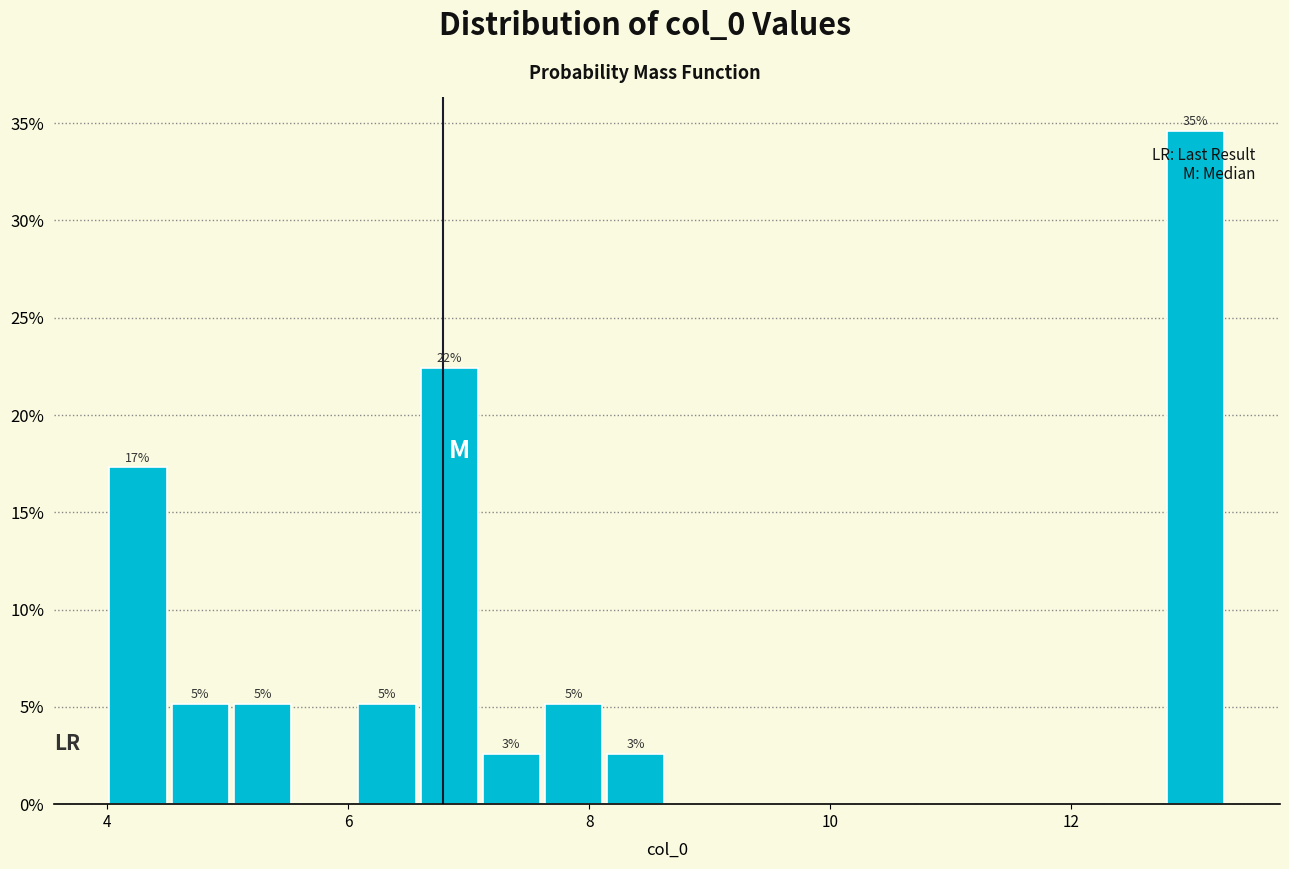

Around what value on the x-axis is the tallest bar? Give the approximate position of its centre, as read against the axis.

13.0